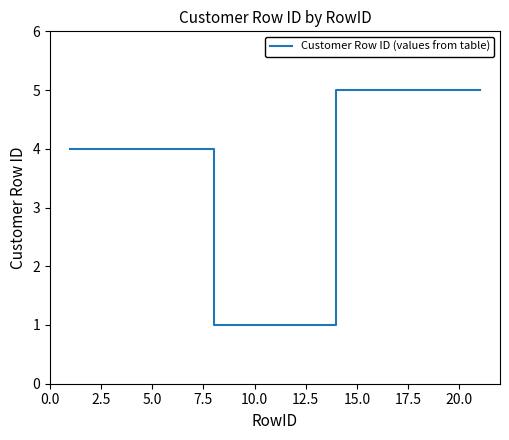

What is the greatest value displayed?

5